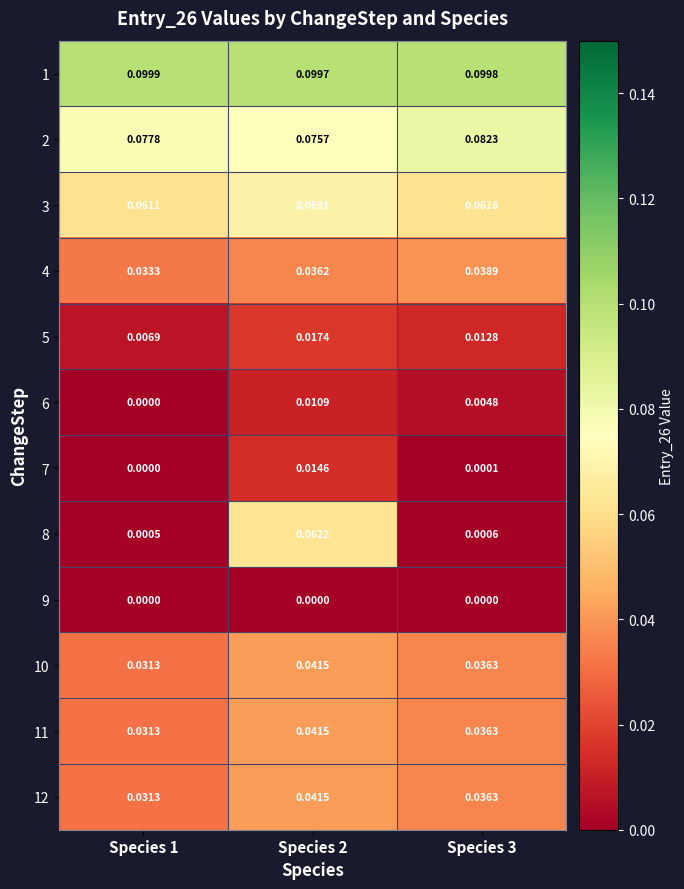

Is the value of 2 at Species 1 greater than the value of 12 at Species 2?

Yes